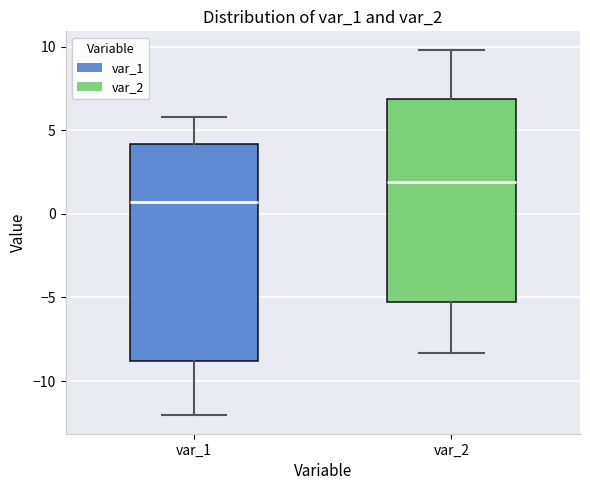

Reading left to right, transcribe this box plot: for each box, give where its median line is, the range the box spans, and where its two whiskers end, as read against the y-axis. The values are not printed on the chart, so give them approximately, as read against the axis.

var_1: median 0.5, box -9.0 to 4.0, whiskers -12.0 to 6.0
var_2: median 2.0, box -5.5 to 7.0, whiskers -8.5 to 10.0